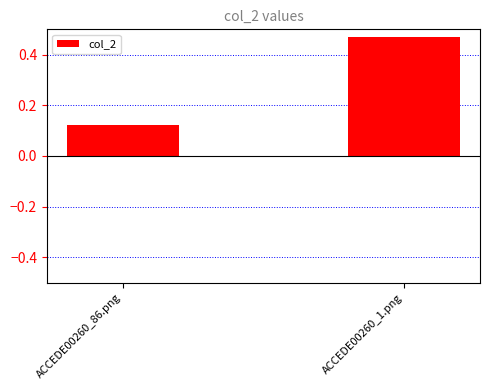

Where is the data nearest to the value 0?

ACCEDE00260_86.png